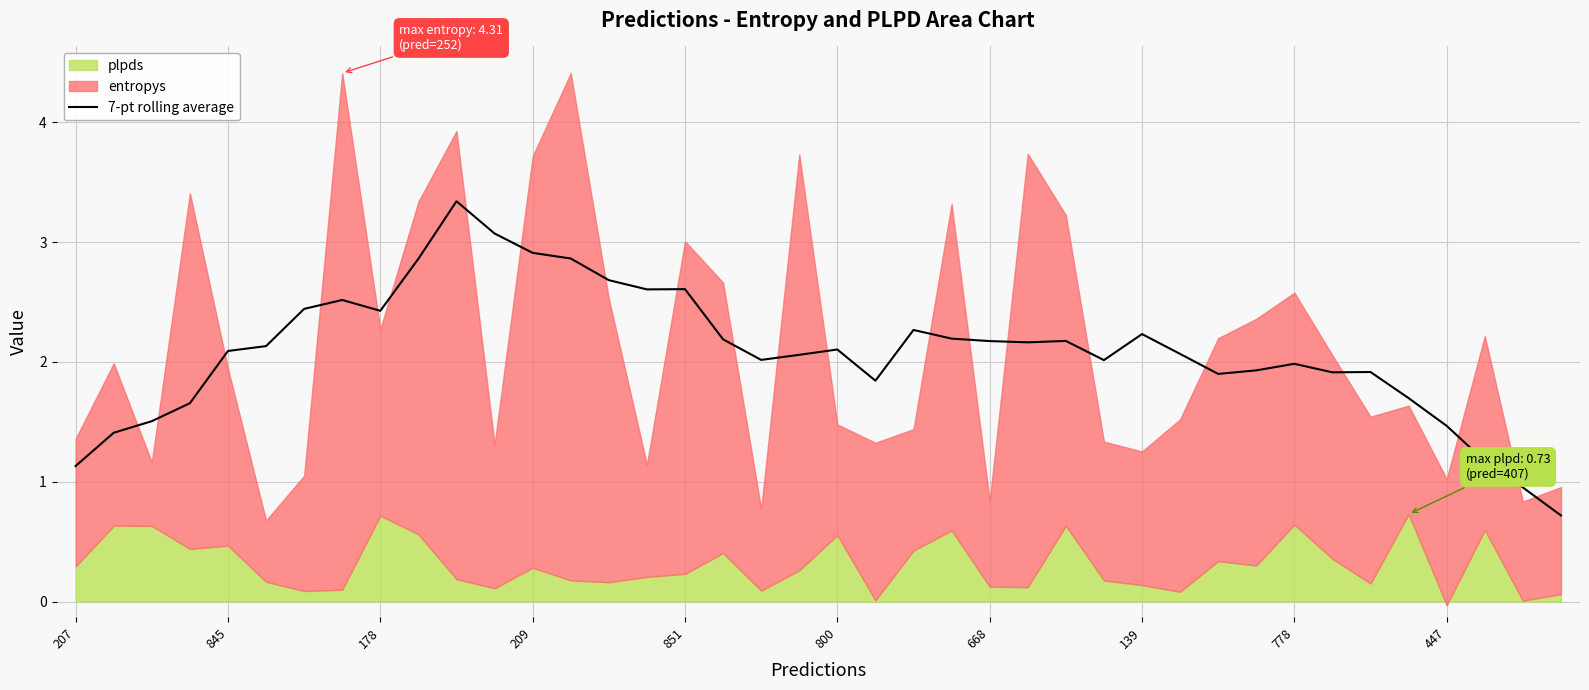

What is the highest value of the 7-pt rolling average series?

3.3